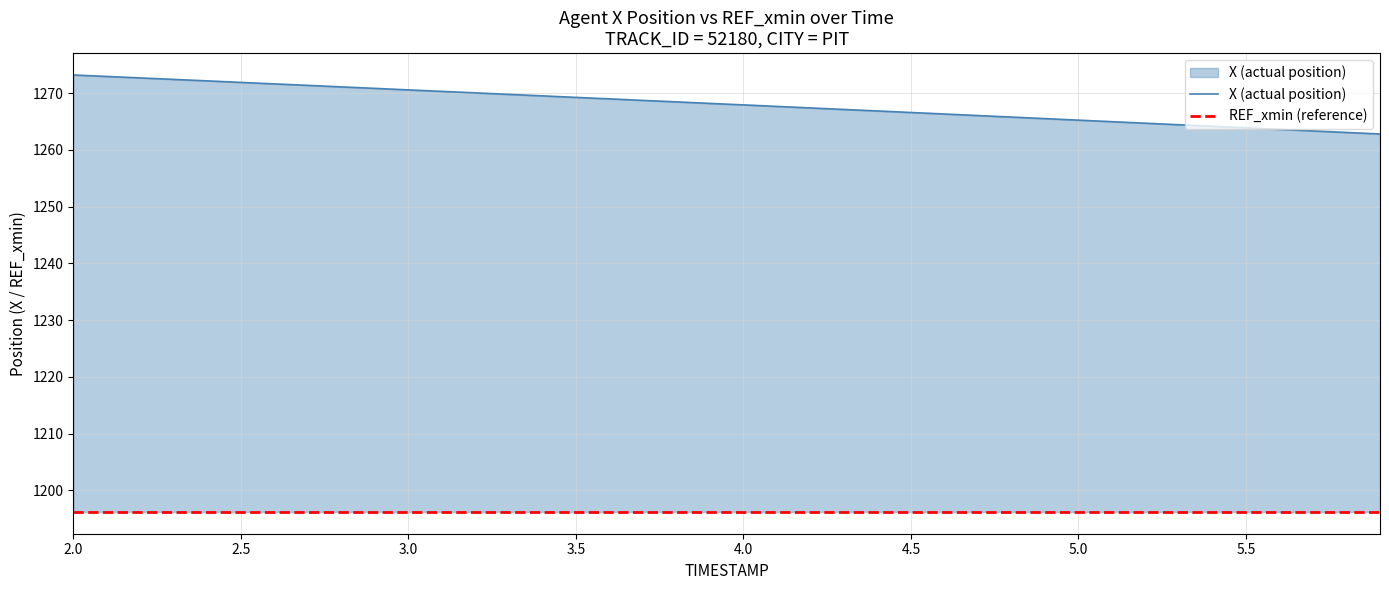

What is the average value of the REF_xmin (reference) series?

1196.2